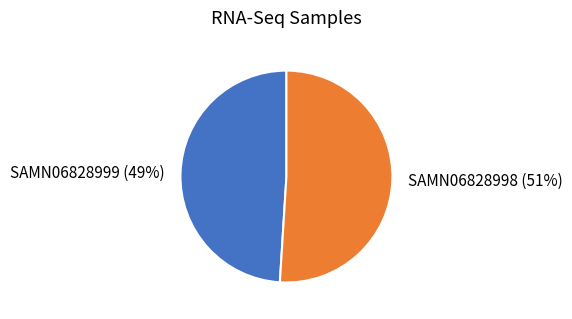

The SAMN06828999 slice represents 49% of the pie. True or false?

True